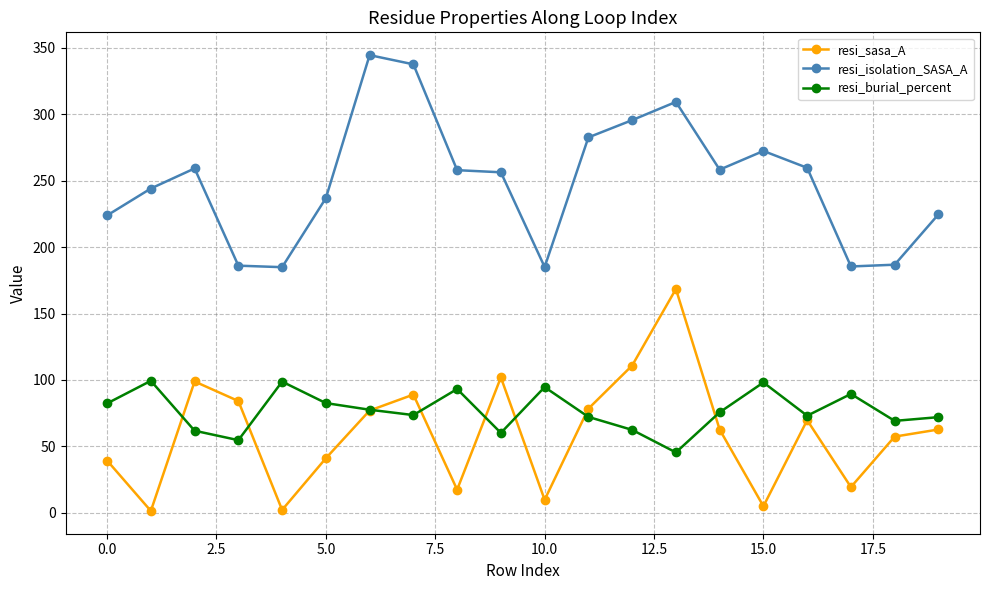

Which series has the largest total across all categories?

resi_isolation_SASA_A